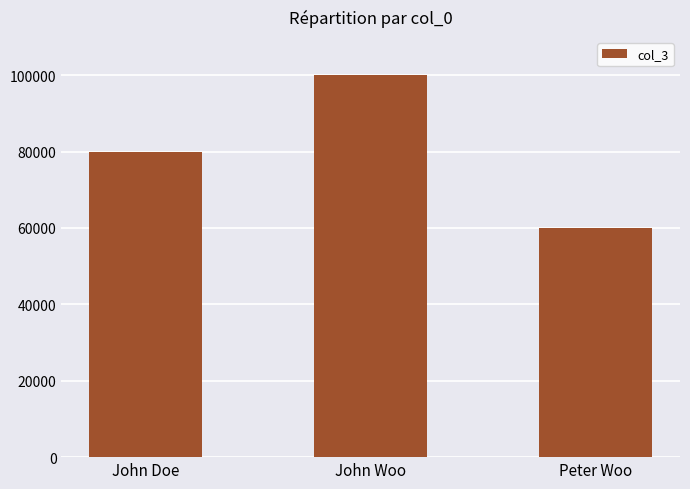

What is the label of the 2nd bar from the left?

John Woo